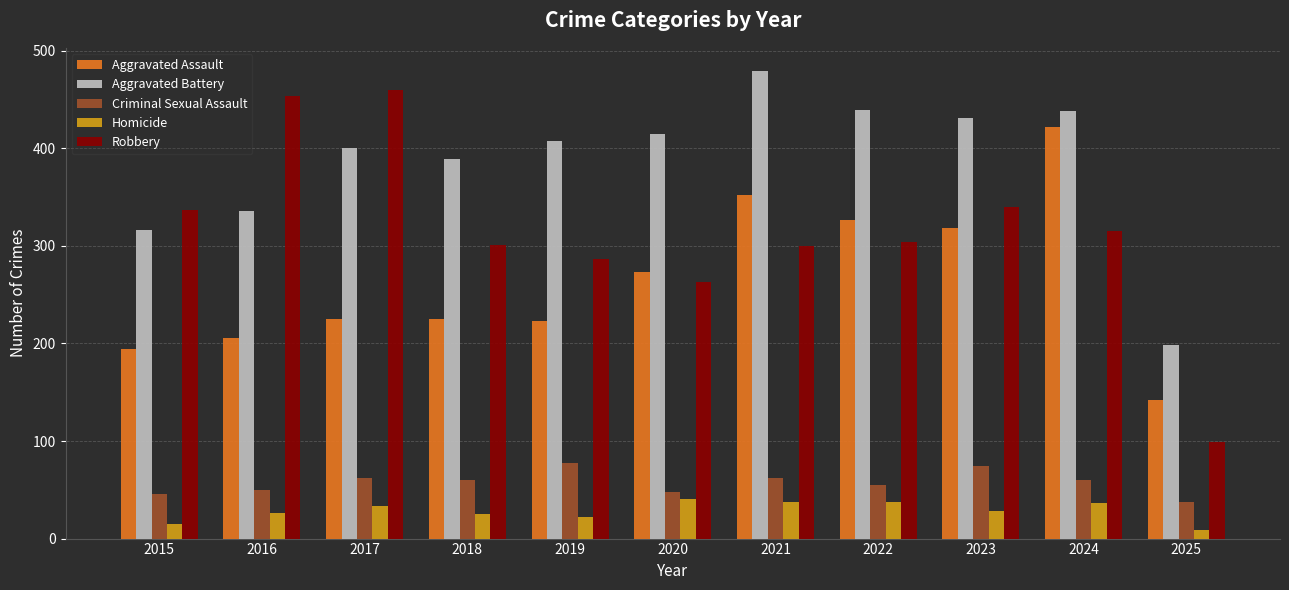

The Robbery series shows 340 at 2023. True or false?

True